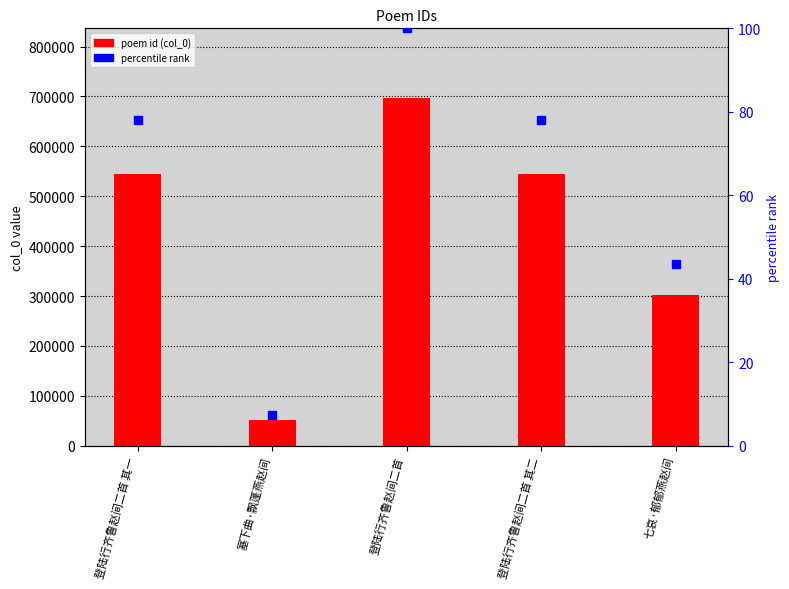

Is the value of poem id (col_0) at 七哀·郁郁燕赵间 greater than the value of percentile rank at 七哀·郁郁燕赵间?

Yes